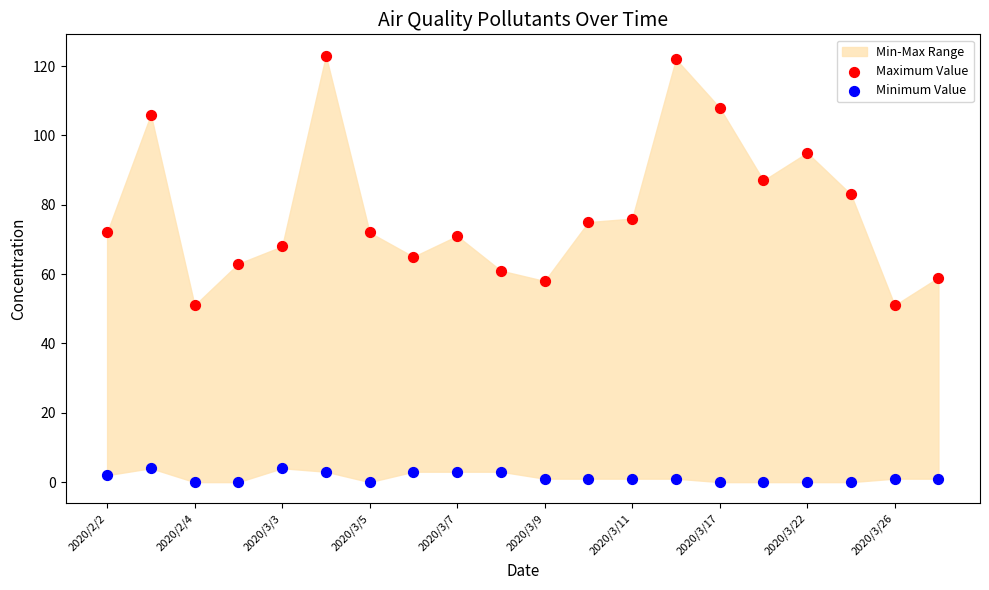

Which series has the largest Y range (max minus min)?

Maximum Value